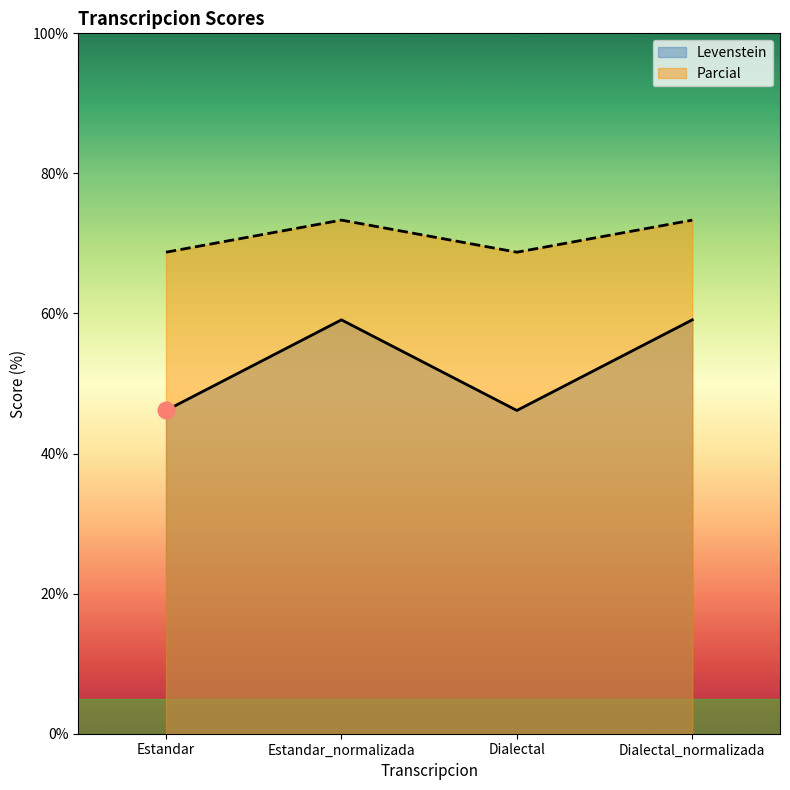

True or false: Levenstein and Parcial cross at least once.

False